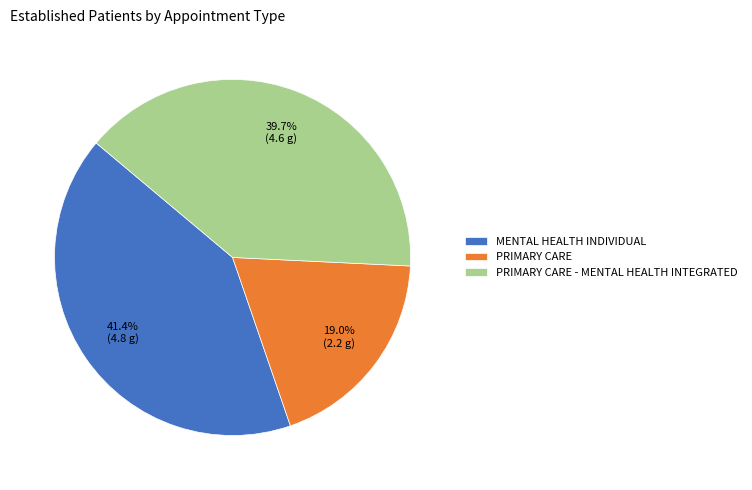

Does any single category account for the majority?

No